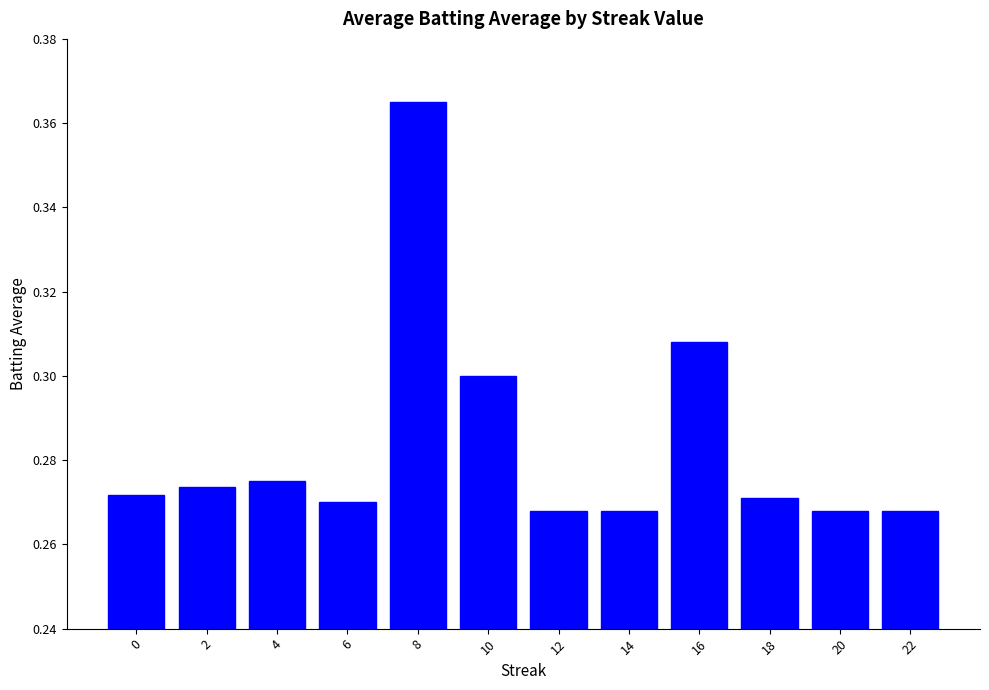

What is the sum of the values at 10 and 14?

0.6